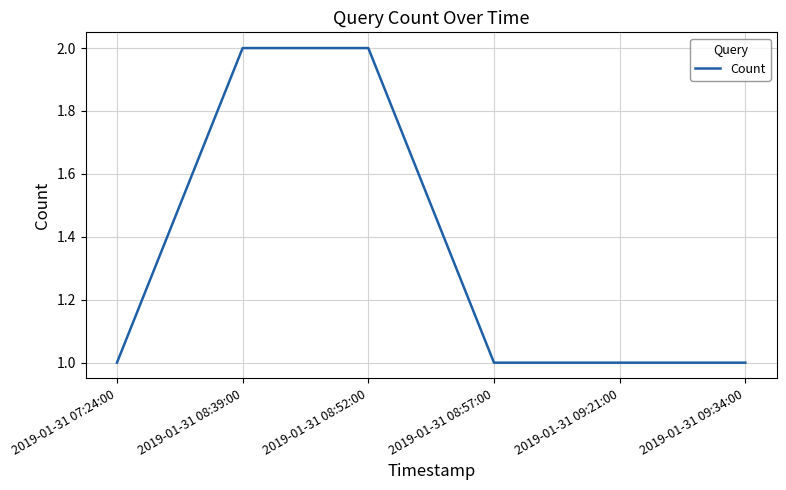

Count the number of categories in the chart.

6